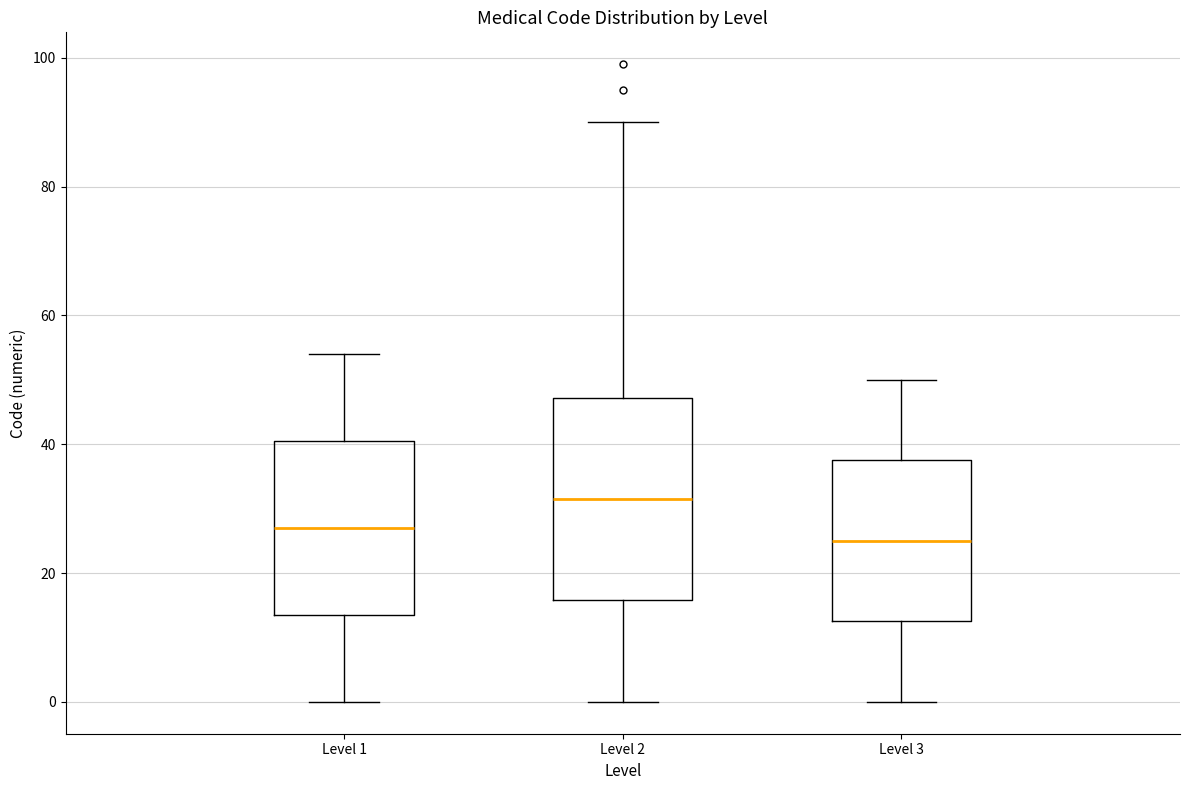

Where is the upper edge of the box for Level 3 on the y-axis? The values are not printed on the chart, so give them approximately, as read against the axis.

38